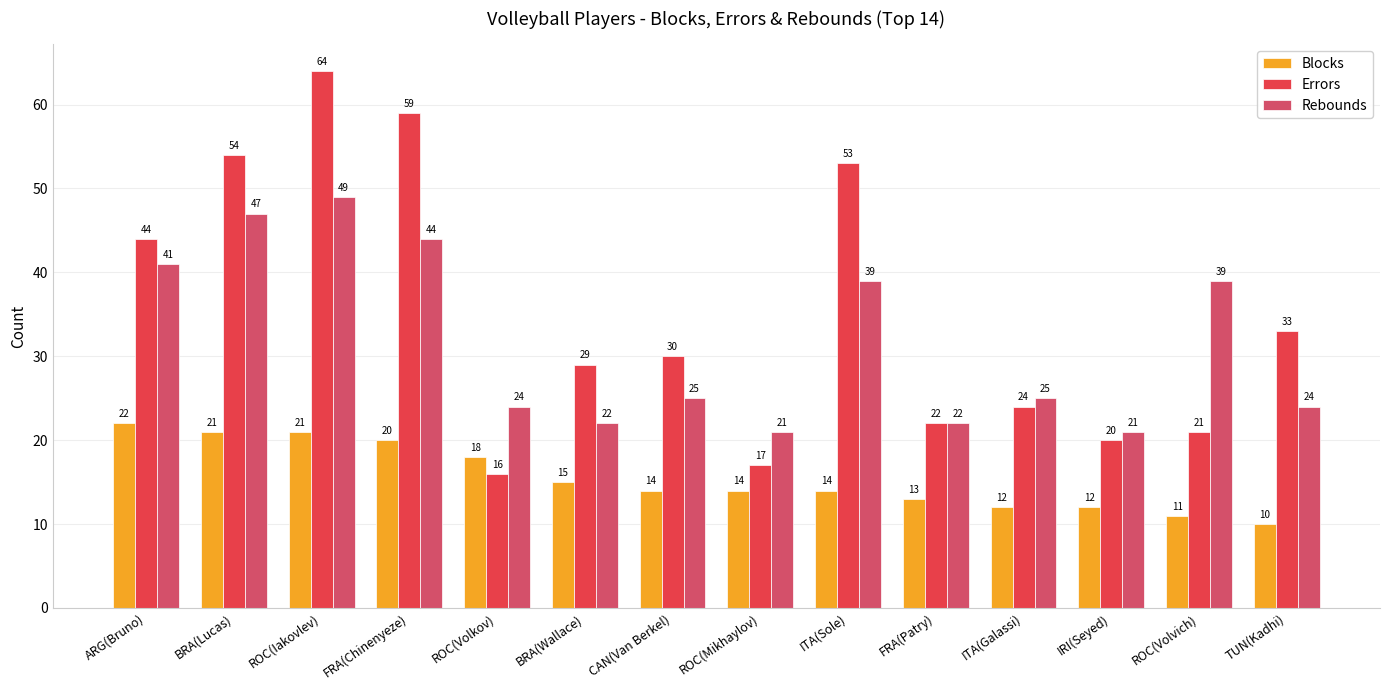

The Rebounds series shows 47 at BRA(Lucas). True or false?

True